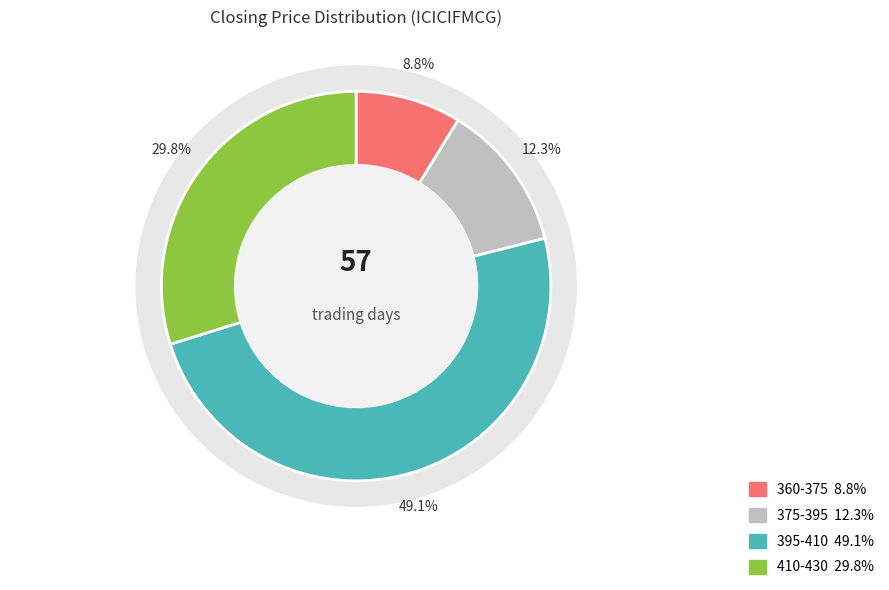

How many slices are in this pie chart?

2